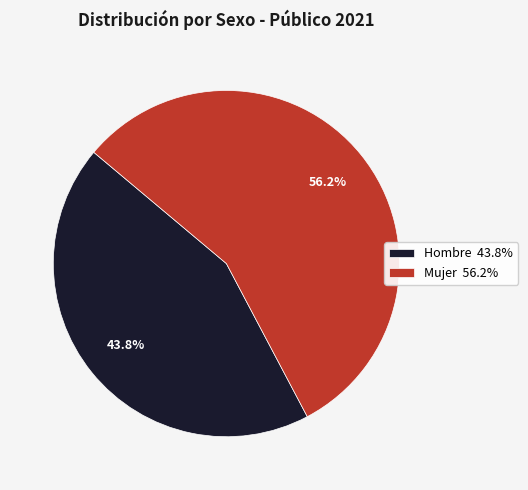

Which has a higher value, Mujer 56.2% or Hombre 43.8%?

Mujer 56.2%